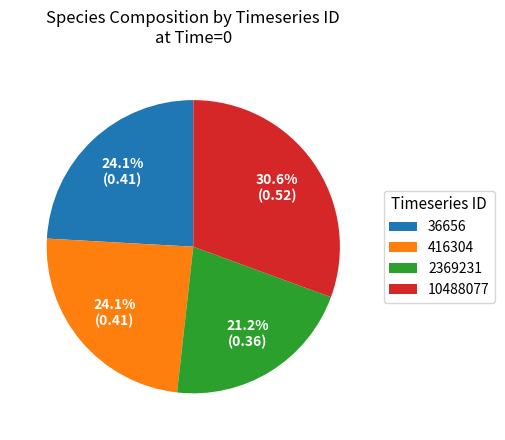

To the nearest percent, what is the difference between the largest and smallest slice percentages?

9%